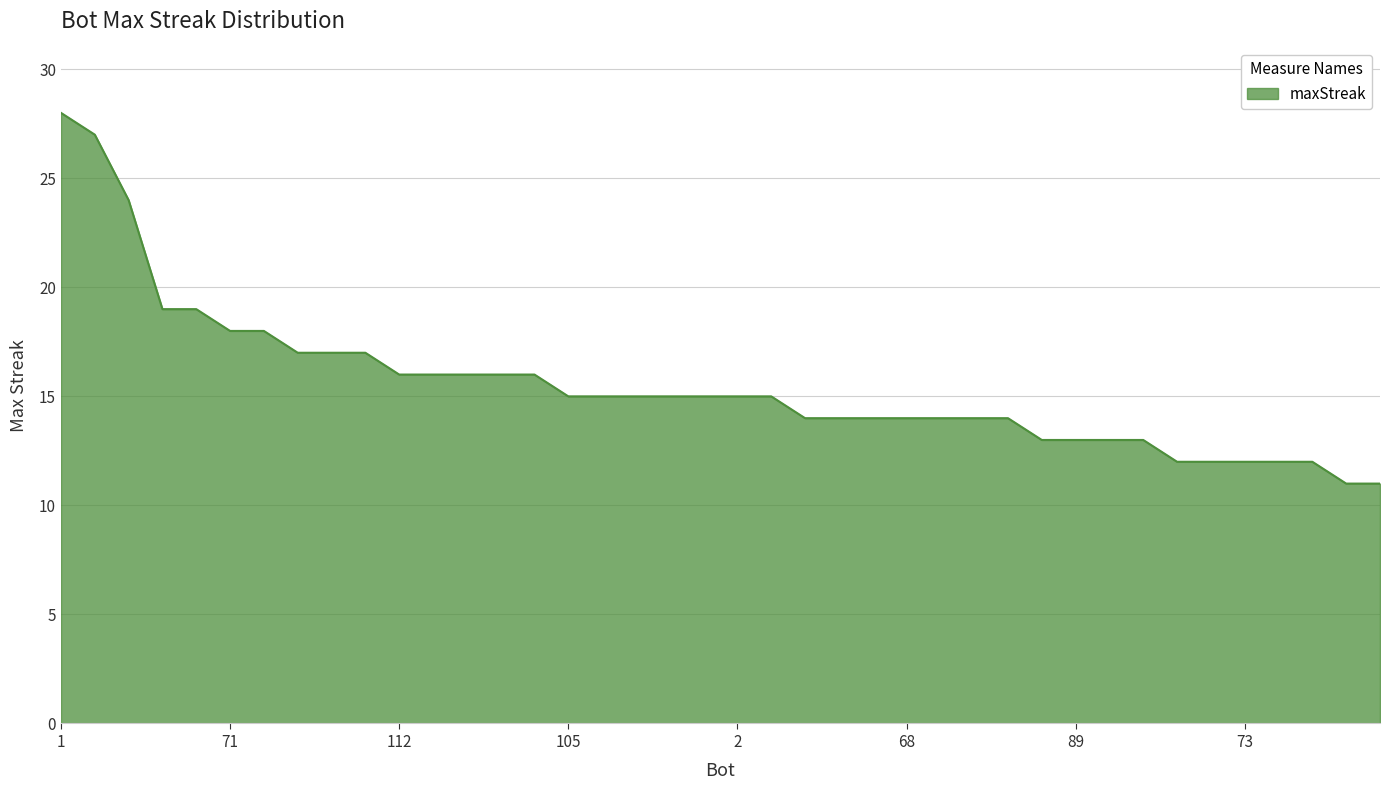

What is the minimum value shown in the chart?

11